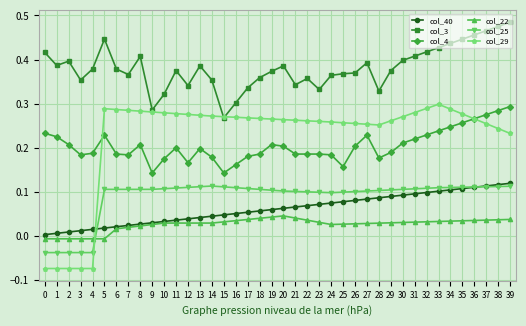

True or false: col_4 and col_40 cross at least once.

False